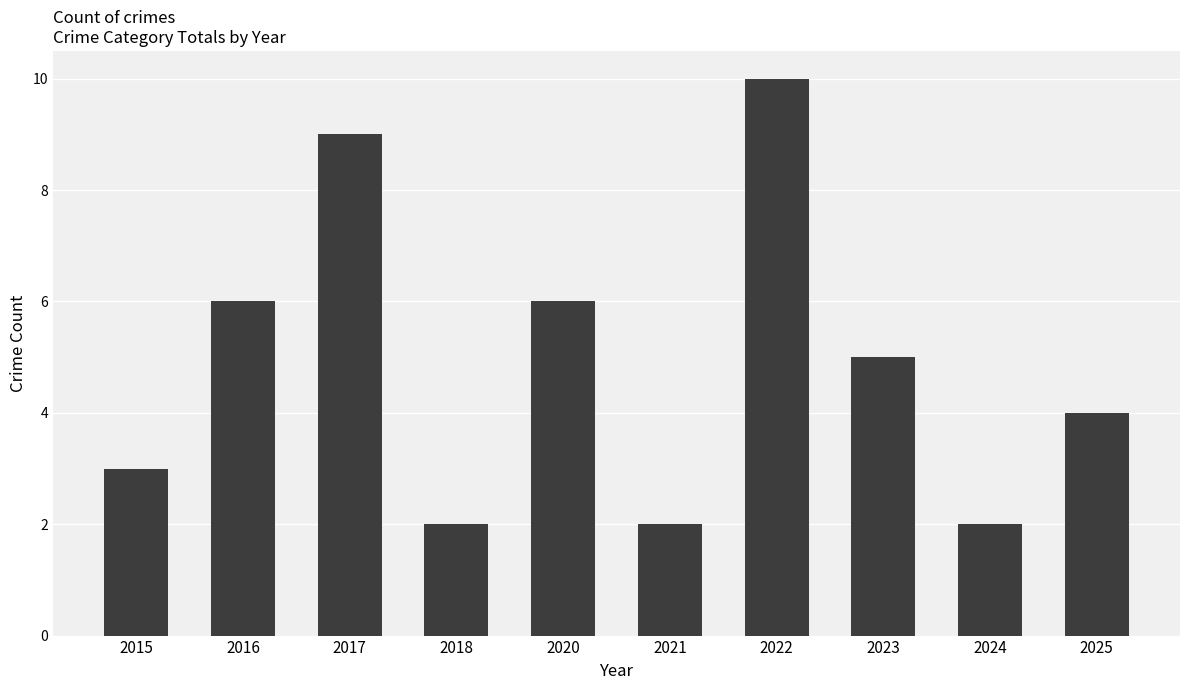

Reading left to right, what are all the values shown in this chart?

3	6	9	2	6	2	10	5	2	4